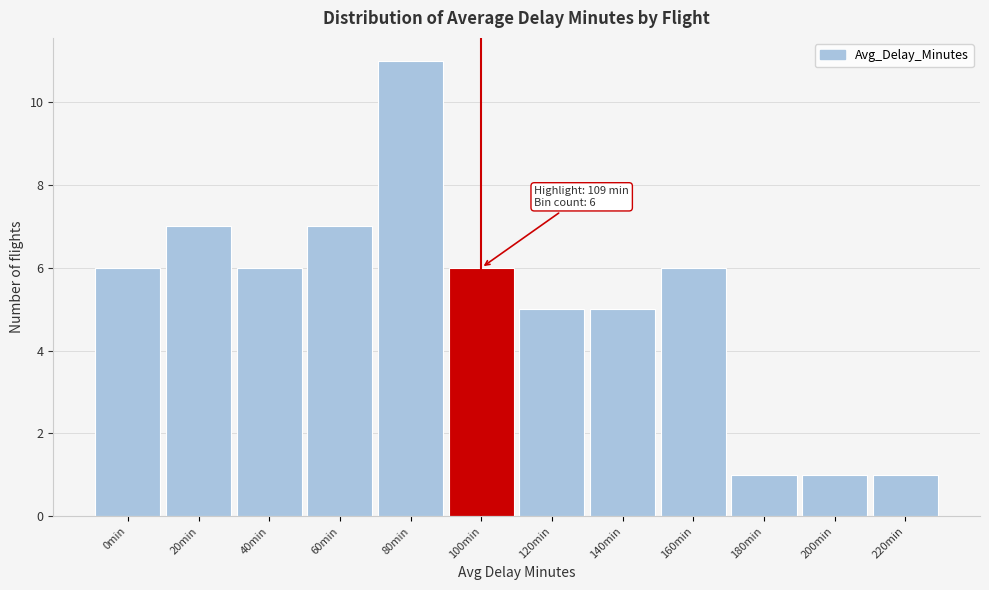

Reading right to left, list all the values displayed in this chart.

1	1	1	6	5	5	6	11	7	6	7	6